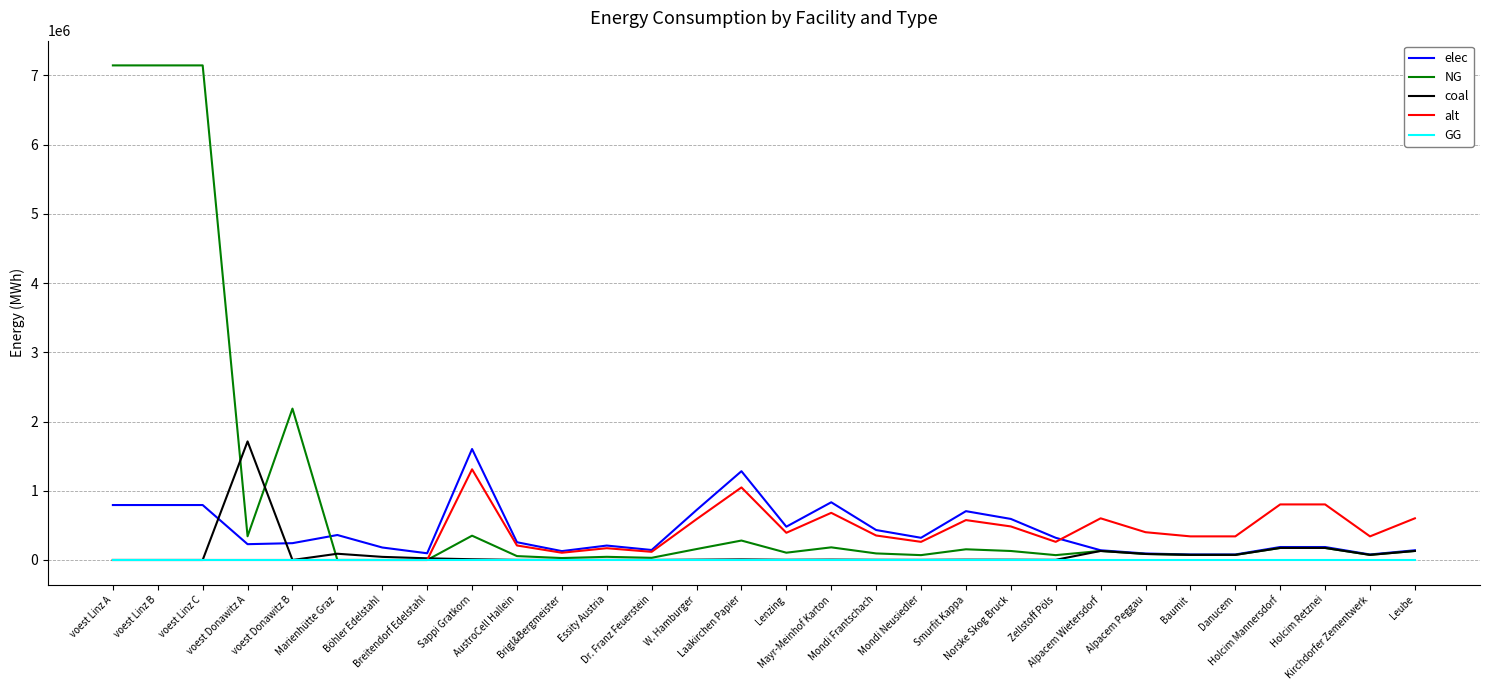

Which series has the largest range (max minus min)?

NG